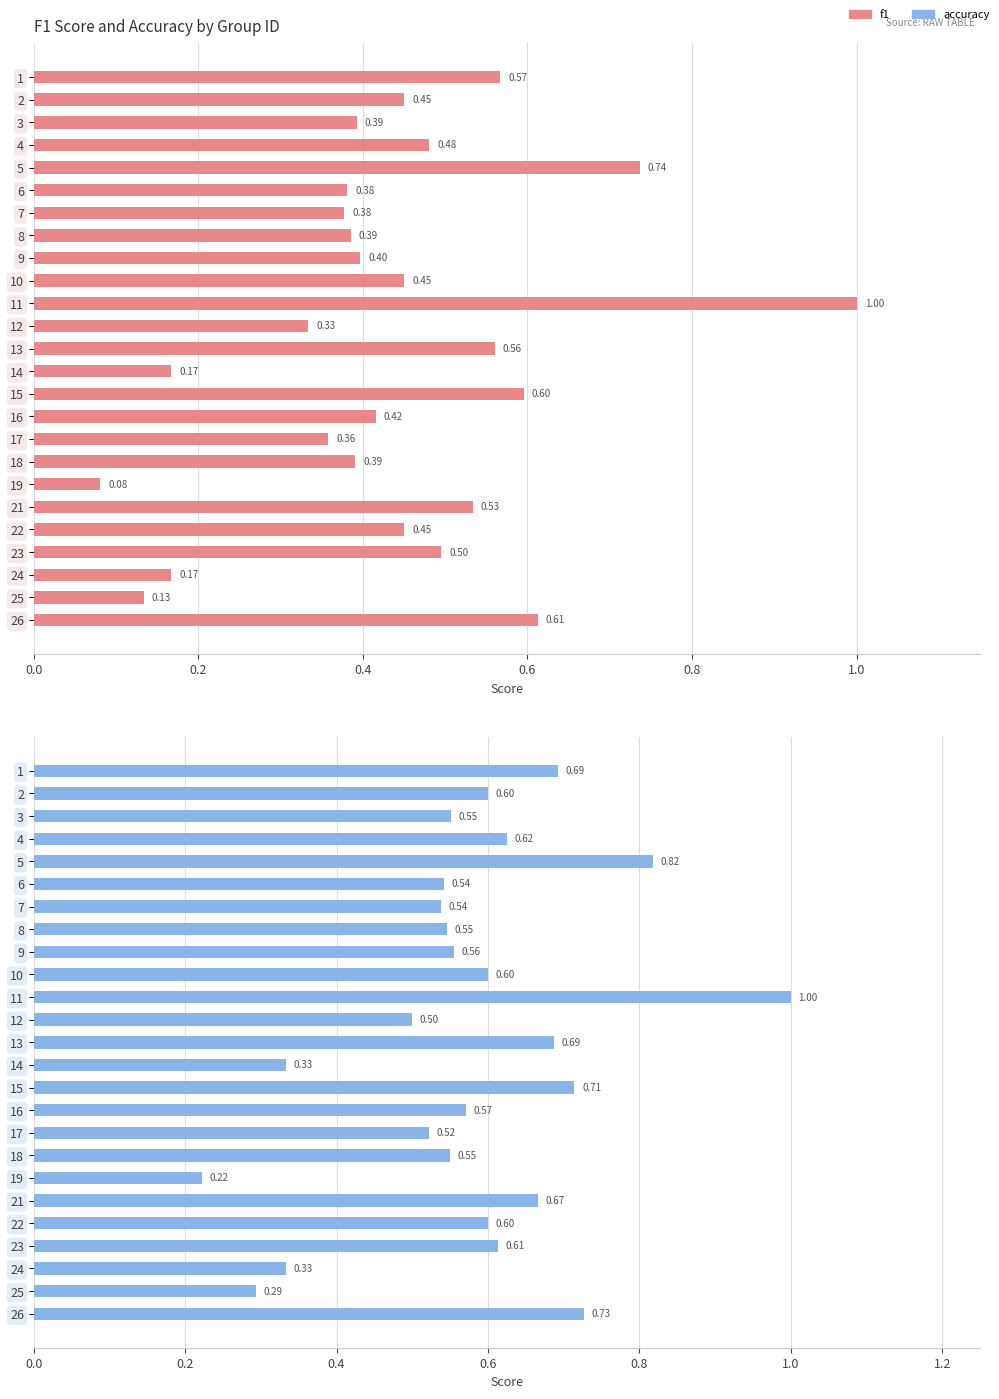

Which series has the widest spread of values?

f1